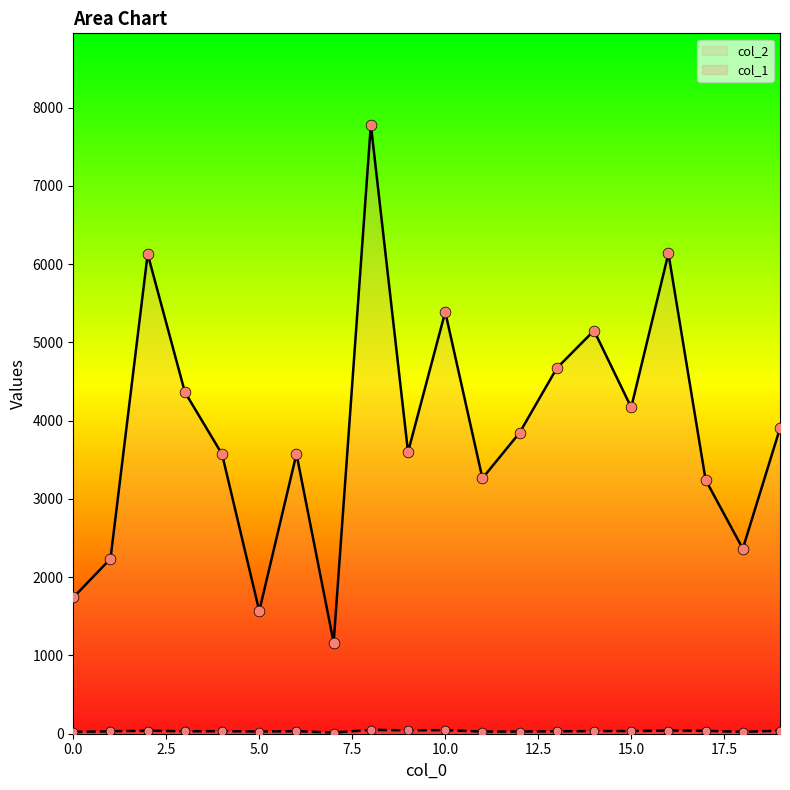

At which category is the sum across all series the highest?

8